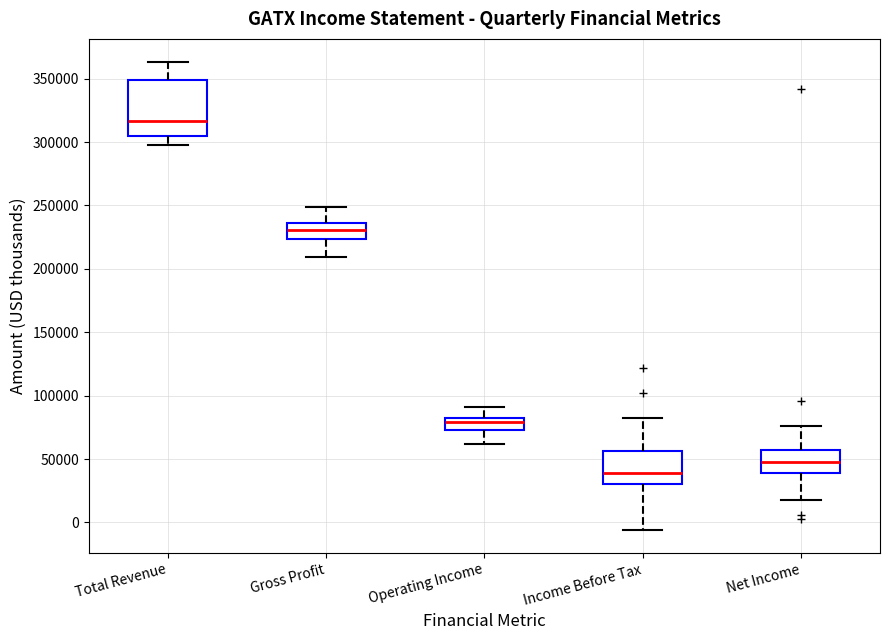

Which box has the highest median line?

Total Revenue